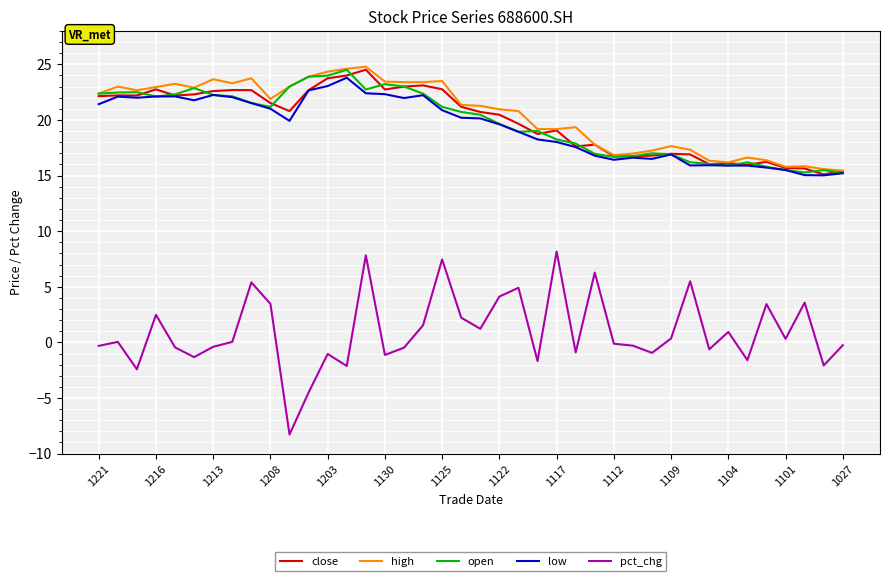

Which series has the largest range (max minus min)?

pct_chg